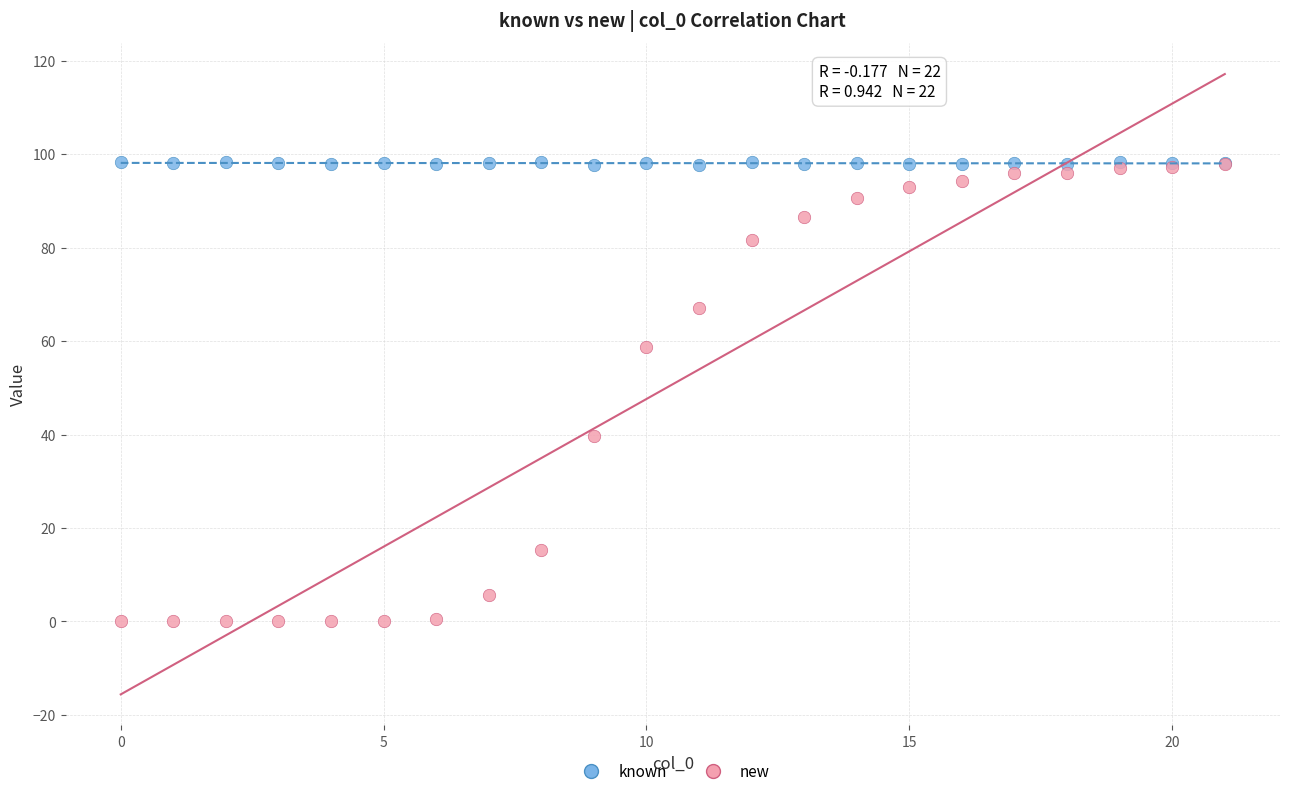

Which series has the largest Y range (max minus min)?

new